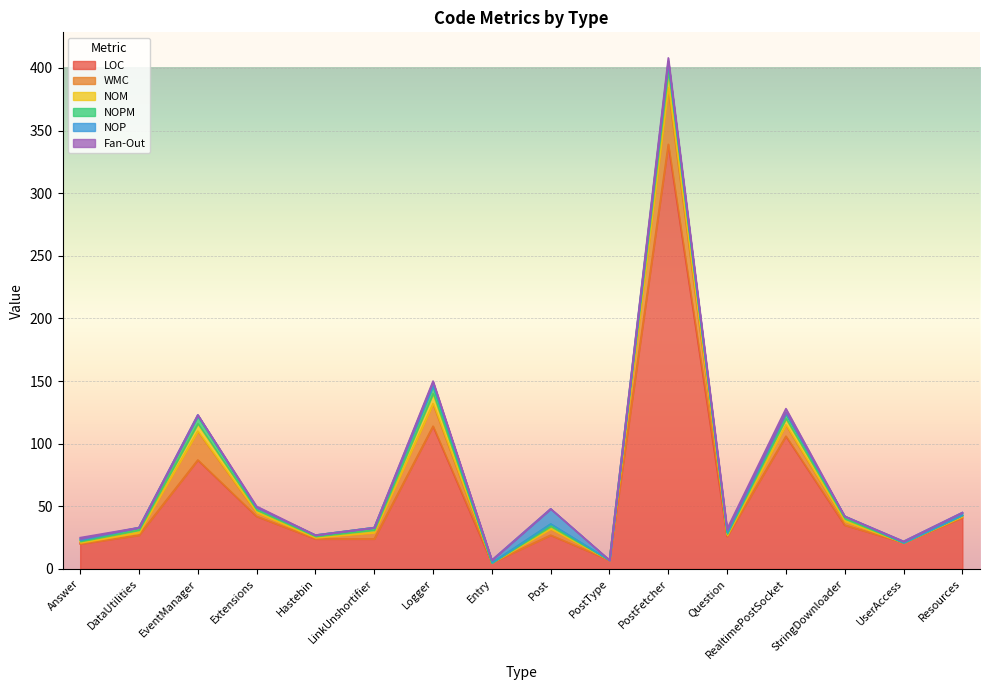

Which series has the largest range (max minus min)?

LOC